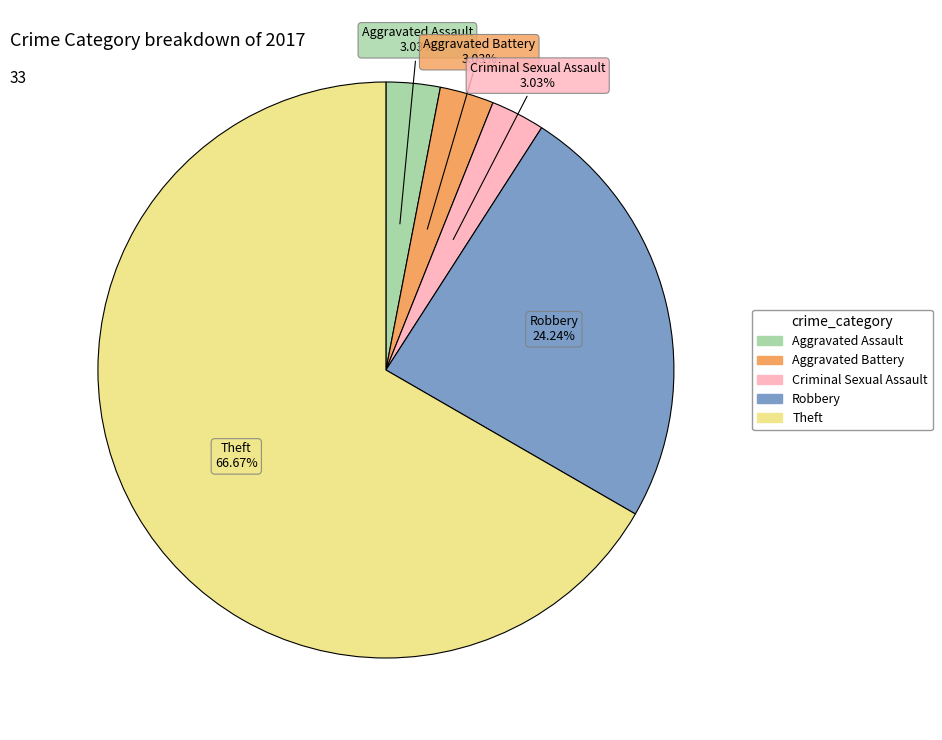

Count the number of slices in the pie.

5